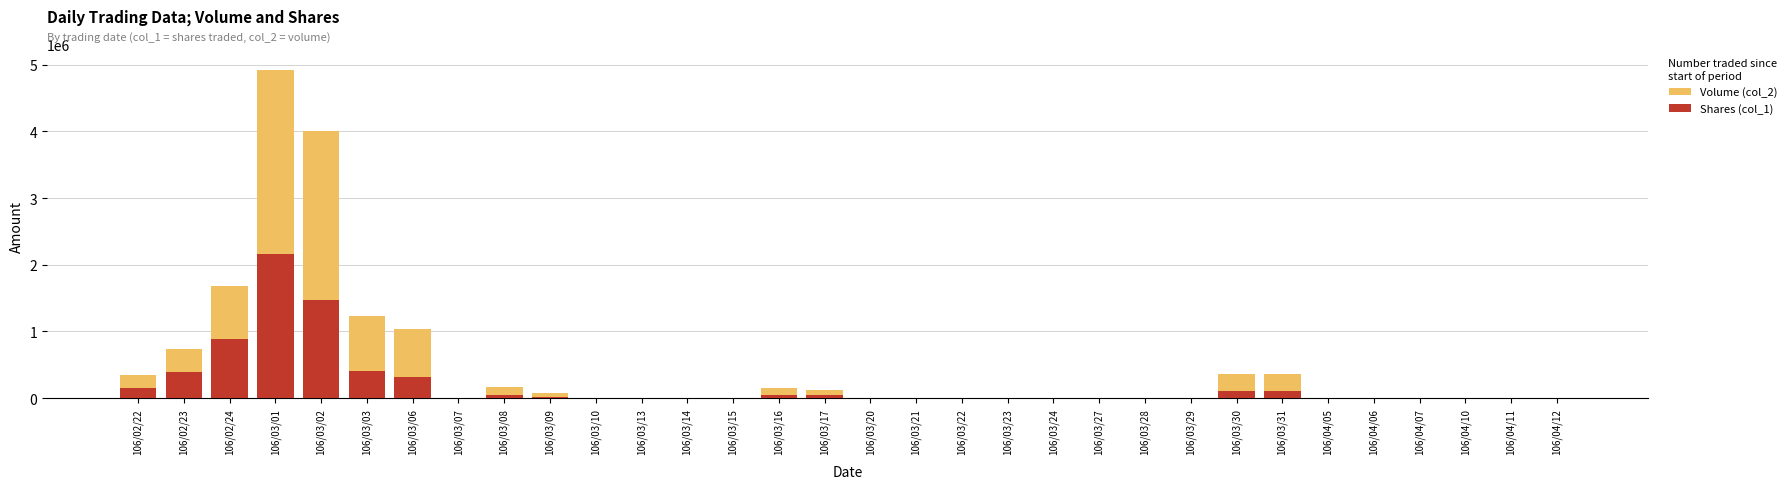

Between 106/04/11 and 106/03/30, which is larger?

106/03/30